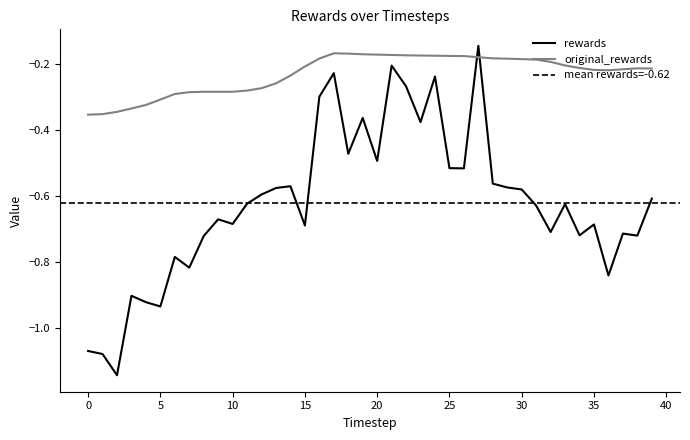

How many data points does each series have?

40